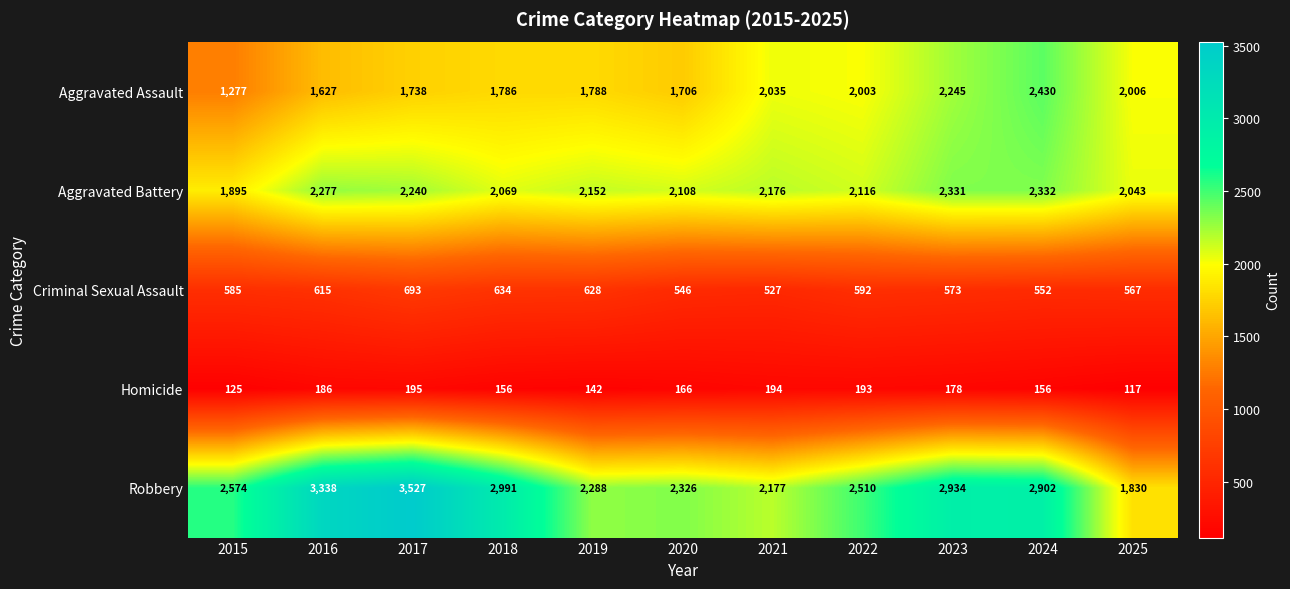

What is the difference between the highest and lowest values at 2019?

2146